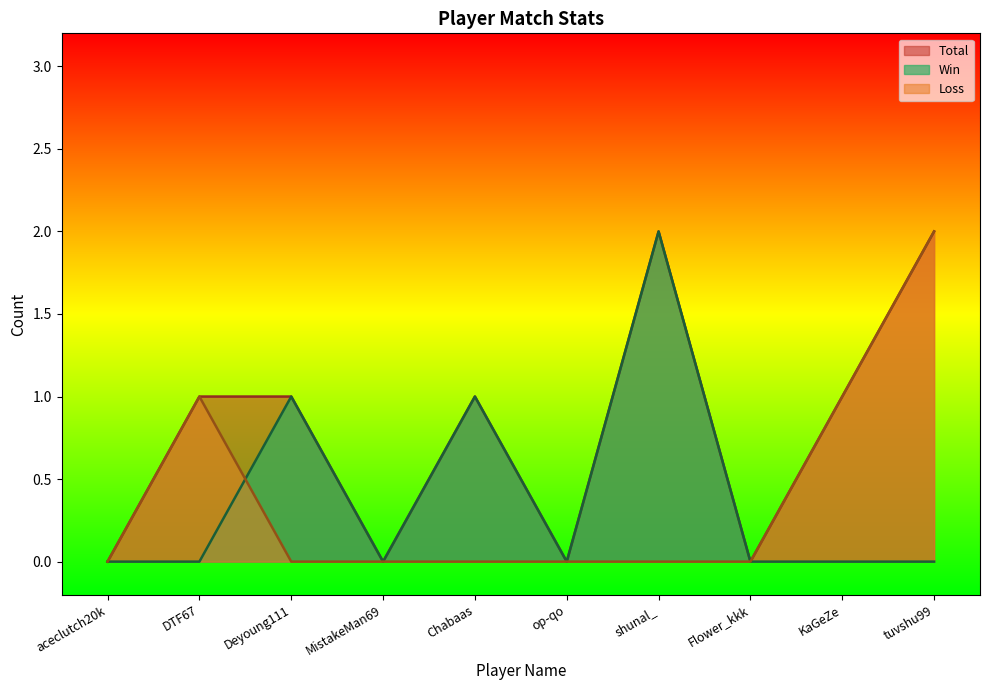

True or false: Loss and Total cross at least once.

False